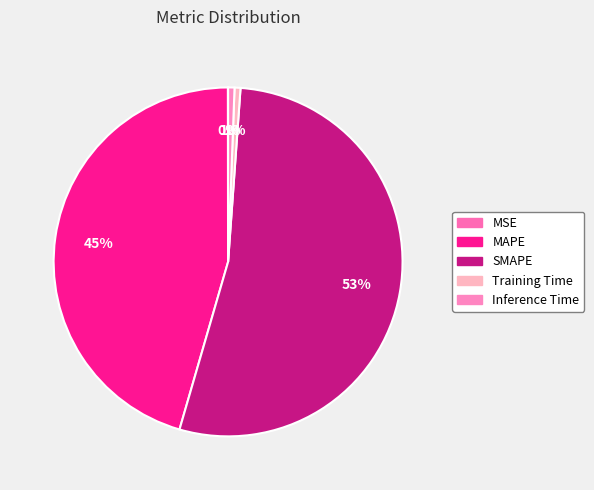

Is the sum of Training Time and MAPE greater than half?

No